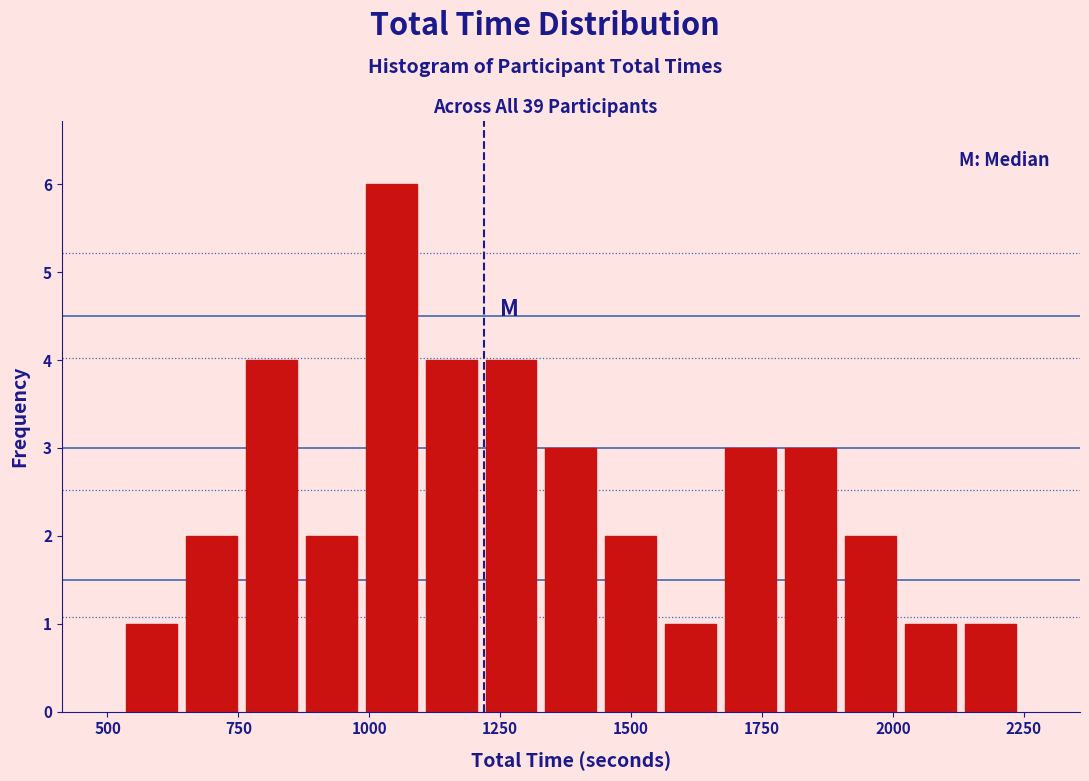

Around what value on the x-axis is the tallest bar? Give the approximate position of its centre, as read against the axis.

1050